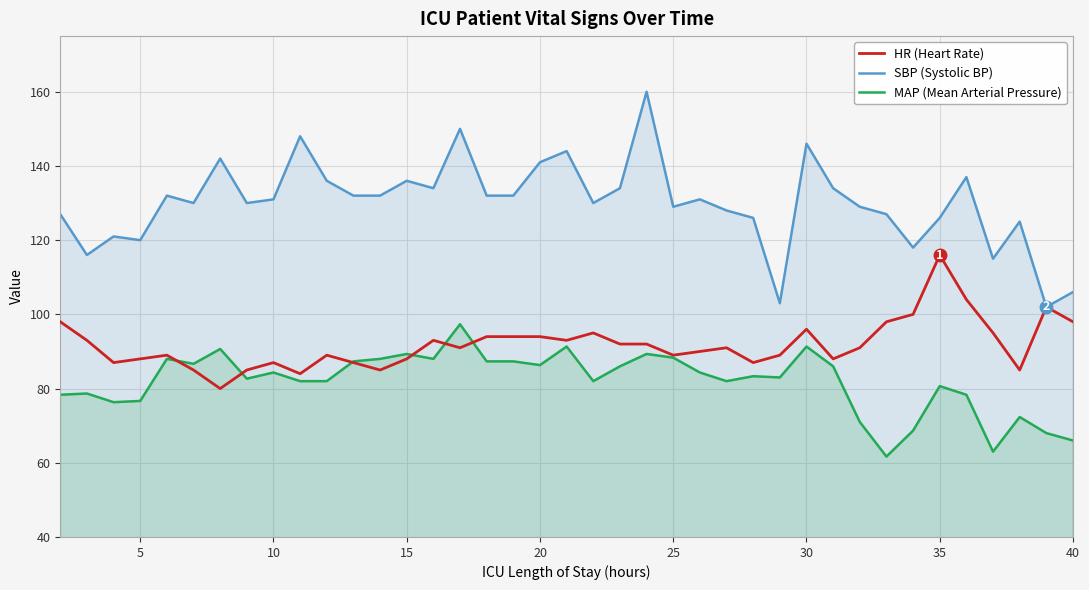

List the series in order of their overall mean, lowest first.

MAP (Mean Arterial Pressure), HR (Heart Rate), SBP (Systolic BP)